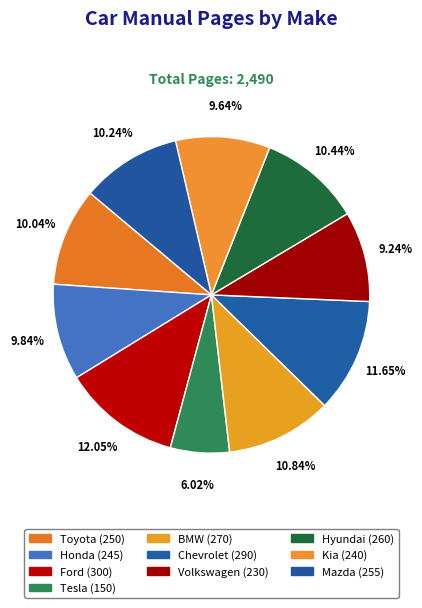

How many segments does this pie chart have?

10